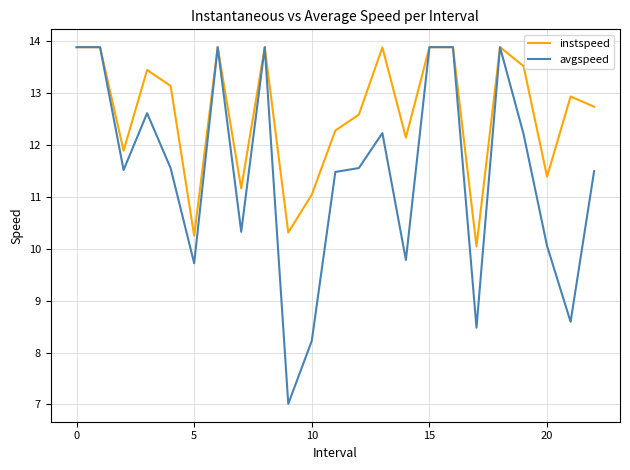

Reading right to left, extract all data points from this chart.

instspeed: 12.7	12.9	11.4	13.5	13.9	10.0	13.9	13.9	12.1	13.9	12.6	12.3	11.0	10.3	13.9	11.2	13.9	10.3	13.1	13.5	11.9	13.9	13.9
avgspeed: 11.5	8.6	10.1	12.2	13.9	8.5	13.9	13.9	9.8	12.2	11.6	11.5	8.2	7.0	13.9	10.3	13.9	9.7	11.6	12.6	11.5	13.9	13.9